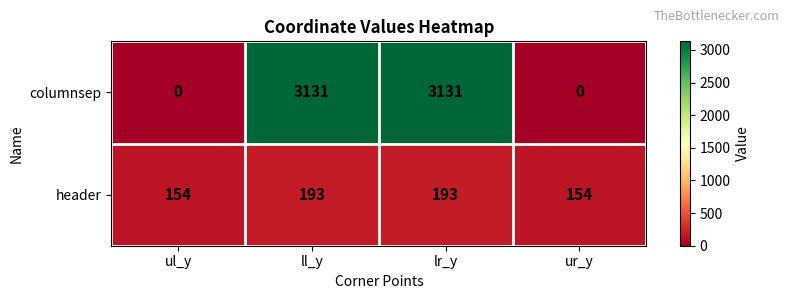

Which series has the largest range (max minus min)?

columnsep